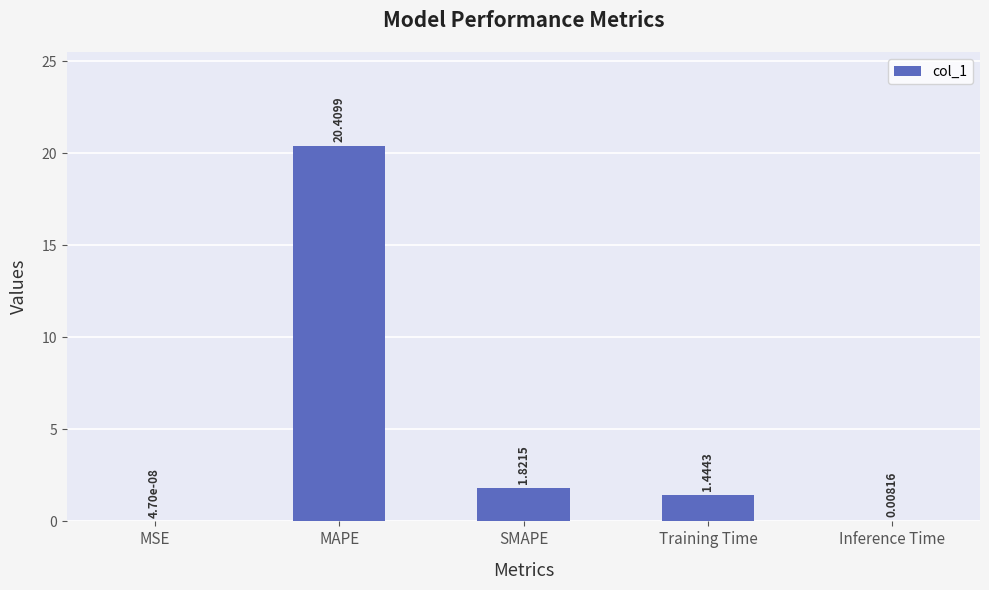

Are the bars horizontal?

No